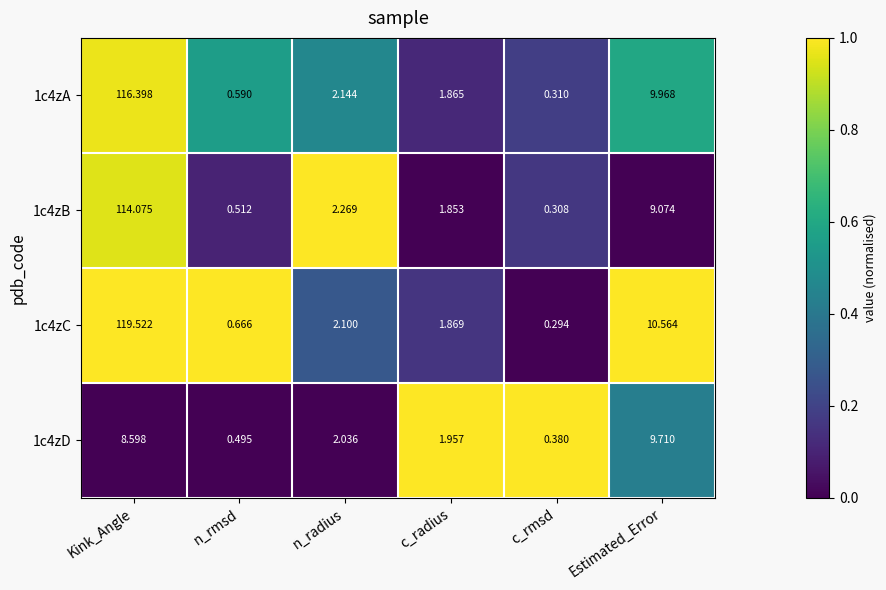

Rank the categories by 1c4zA value from highest to lowest.

Kink_Angle, Estimated_Error, n_radius, c_radius, n_rmsd, c_rmsd